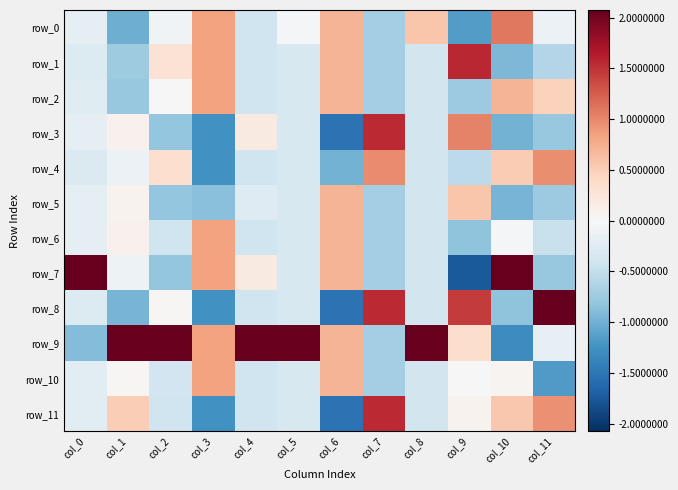

Reading right to left, transcribe all the data shown in this chart.

row_0: -0.1	1.1	-1.2	0.6	-0.7	0.7	-0.0	-0.4	0.8	-0.1	-1.0	-0.2
row_1: -0.6	-0.9	1.6	-0.4	-0.7	0.7	-0.3	-0.4	0.8	0.3	-0.7	-0.3
row_2: 0.5	0.7	-0.7	-0.4	-0.7	0.7	-0.3	-0.4	0.8	-0.0	-0.8	-0.3
row_3: -0.8	-1.0	1.0	-0.4	1.5	-1.5	-0.3	0.2	-1.3	-0.8	0.1	-0.2
row_4: 1.0	0.5	-0.5	-0.4	1.0	-1.0	-0.3	-0.4	-1.3	0.3	-0.1	-0.3
row_5: -0.8	-1.0	0.6	-0.4	-0.7	0.7	-0.3	-0.3	-0.9	-0.8	0.1	-0.2
row_6: -0.5	-0.0	-0.8	-0.4	-0.7	0.7	-0.3	-0.4	0.8	-0.4	0.1	-0.2
row_7: -0.8	2.1	-1.7	-0.4	-0.7	0.7	-0.3	0.2	0.8	-0.8	-0.1	3.3
row_8: 2.5	-0.8	1.4	-0.4	1.5	-1.5	-0.3	-0.4	-1.3	0.0	-1.0	-0.3
row_9: -0.2	-1.3	0.4	3.2	-0.7	0.7	3.3	3.2	0.8	3.1	2.9	-0.9
row_10: -1.2	0.1	-0.0	-0.4	-0.7	0.7	-0.3	-0.4	0.8	-0.4	0.0	-0.2
row_11: 0.9	0.6	0.1	-0.4	1.5	-1.5	-0.3	-0.4	-1.3	-0.4	0.5	-0.2